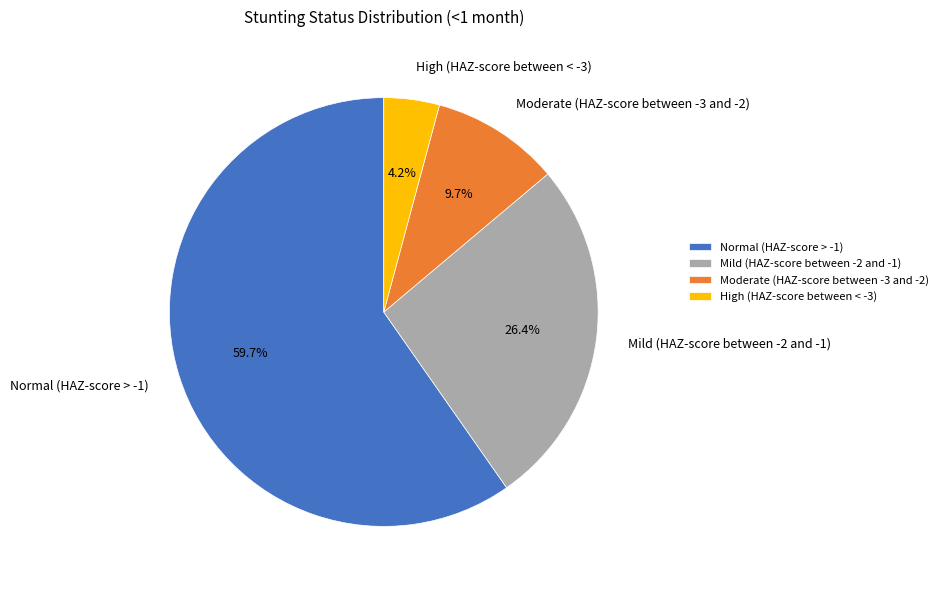

What is the largest slice in the pie chart?

Normal (HAZ-score > -1)